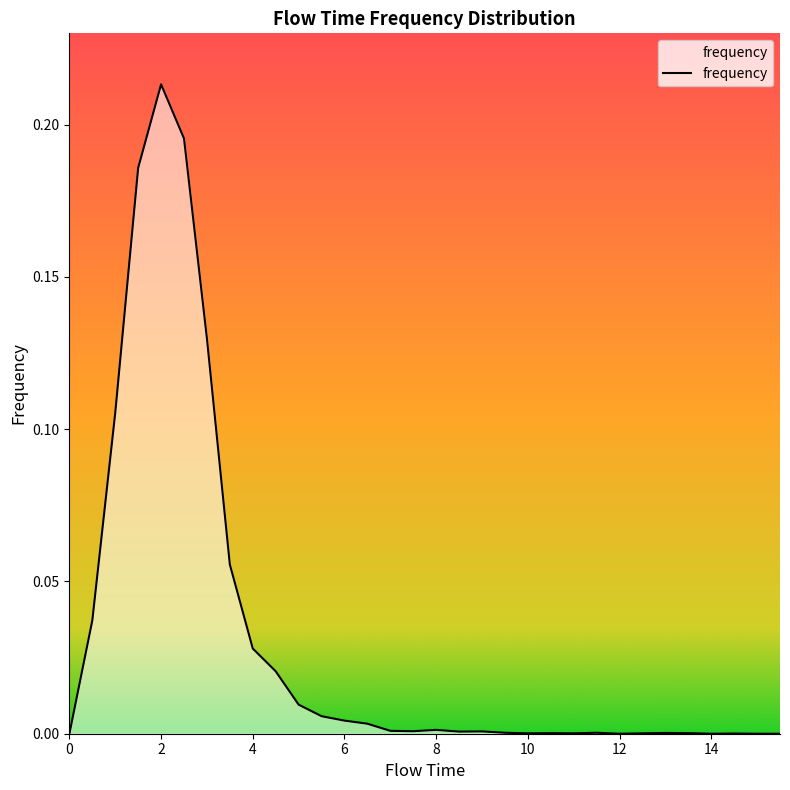

Reading left to right, list all the values displayed in this chart.

0.0	0.0	0.1	0.2	0.2	0.2	0.1	0.1	0.0	0.0	0.0	0.0	0.0	0.0	0.0	0.0	0.0	0.0	0.0	0.0	0.0	0.0	0.0	0.0	0.0	0.0	0.0	0.0	0.0	0.0	0.0	0.0